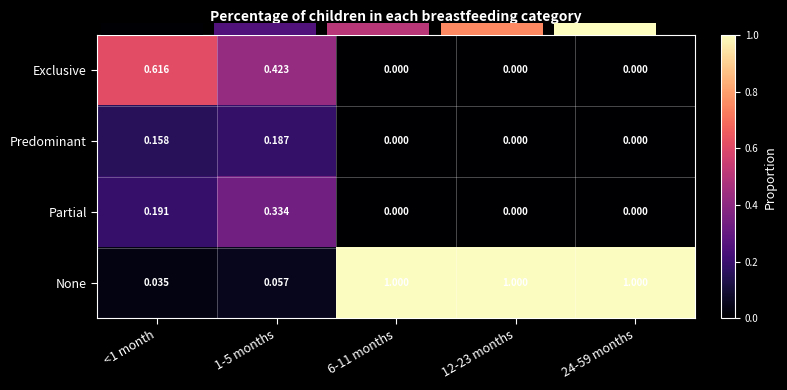

What is the sum of all None values?

3.1